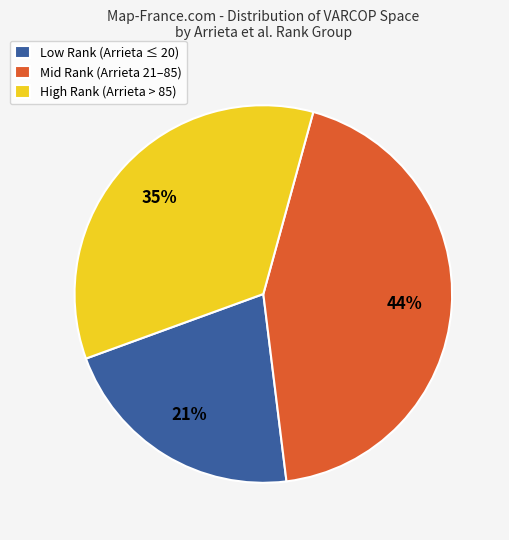

Which category has the smallest portion of the pie?

Low Rank (Arrieta ≤ 20)